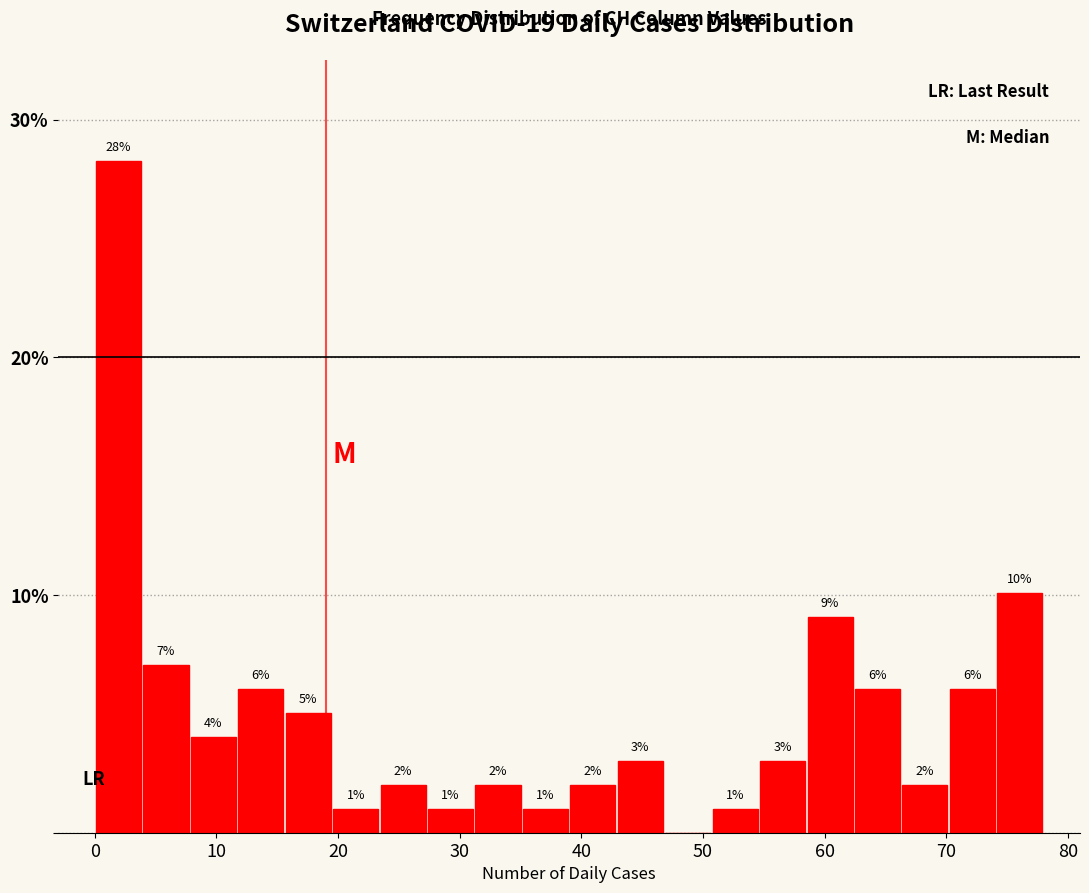

Around what value on the x-axis is the tallest bar? Give the approximate position of its centre, as read against the axis.

2